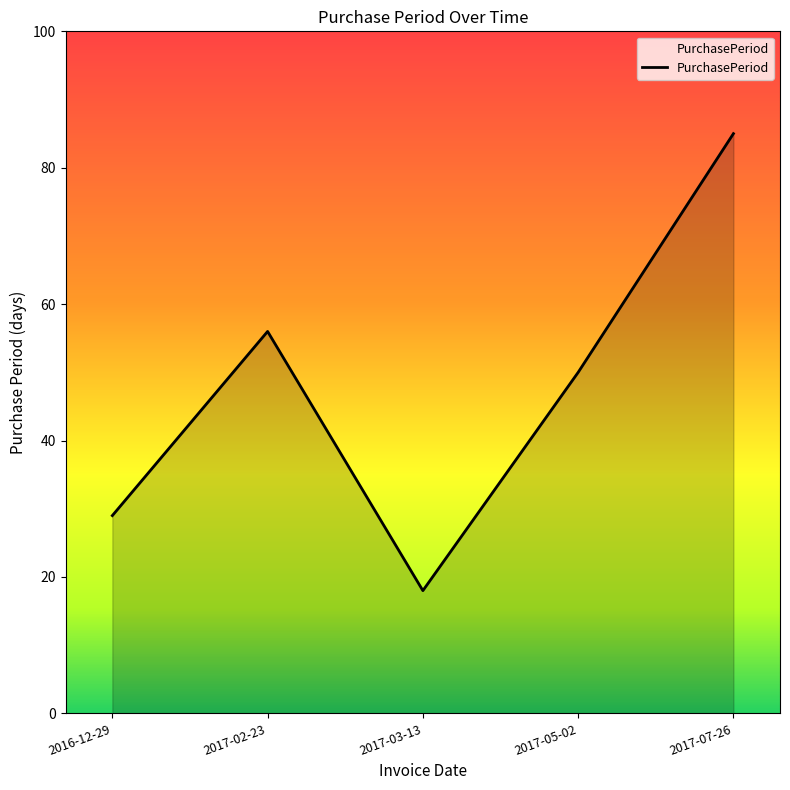

What is the sum of all values?

238